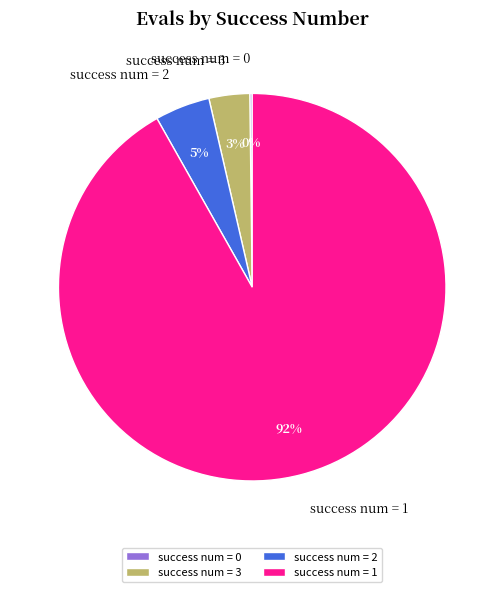

Between success num = 1 and success num = 3, which is larger?

success num = 1